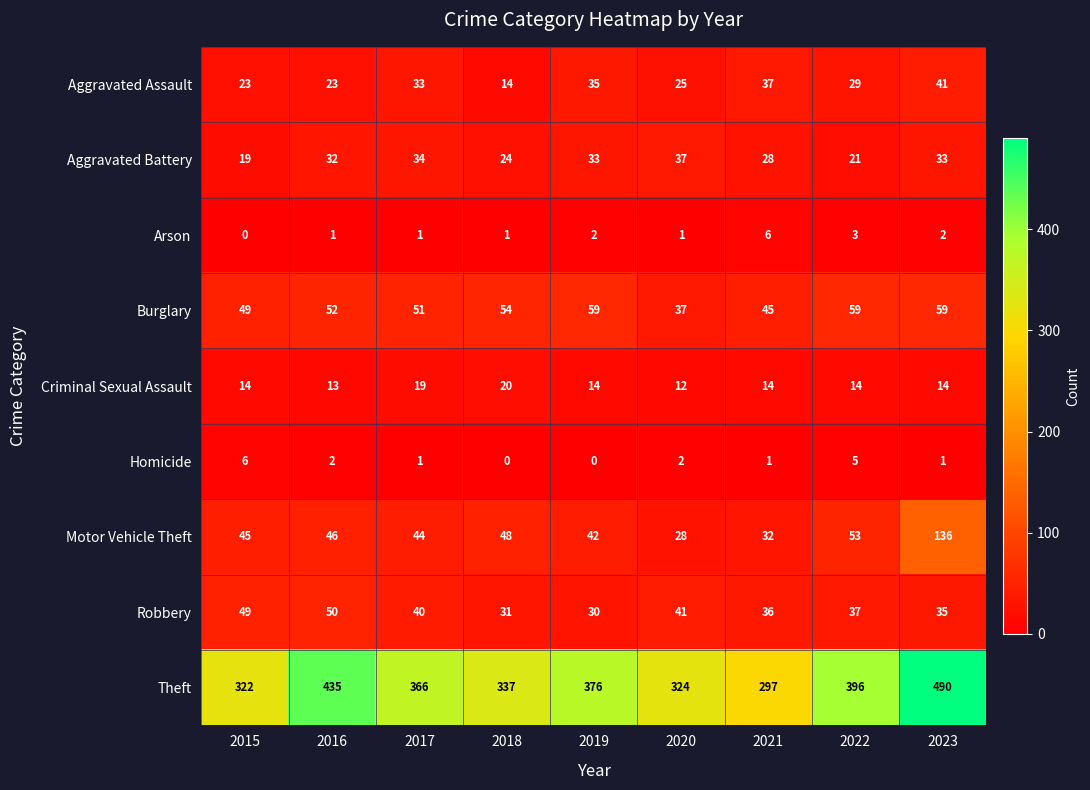

What is the sum of all Burglary values?

465